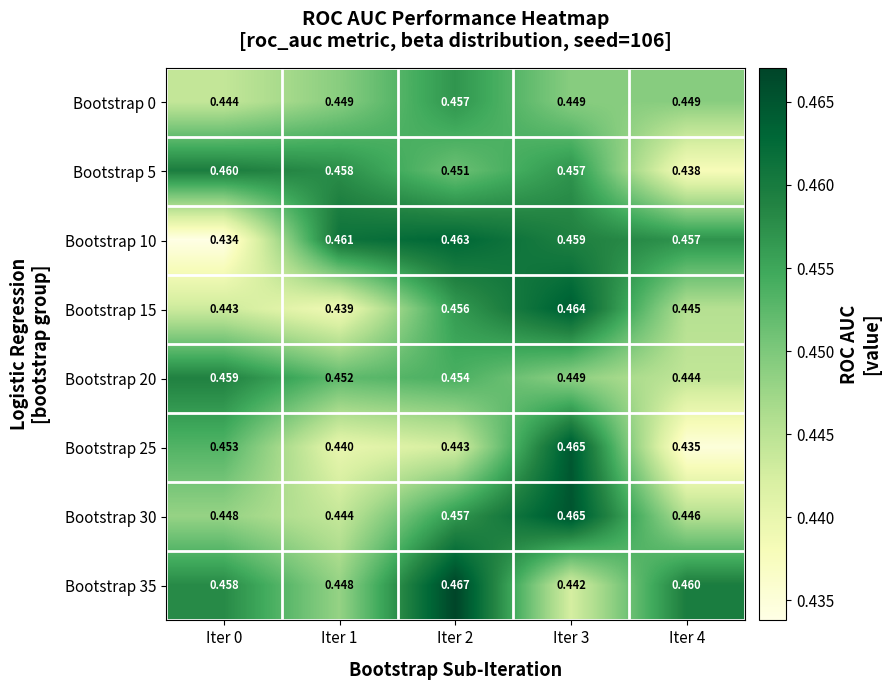

At which category is the sum across all series the highest?

Iter 3